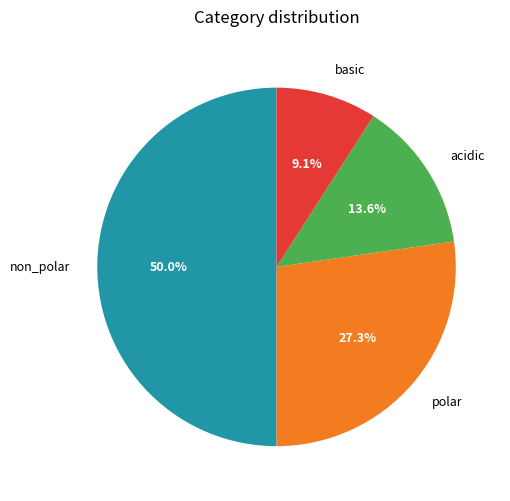

Which slice is the largest?

non_polar